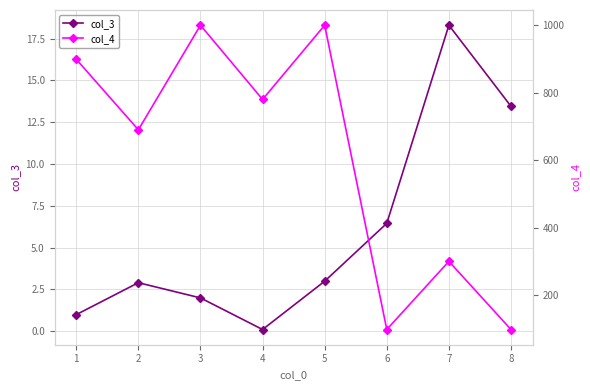

What is the value of the col_4 point at the 8th from the left?

98.0